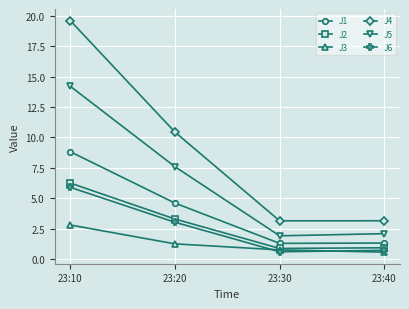

Rank the series at 23:20 from highest to lowest value.

J4, J5, J1, J2, J6, J3